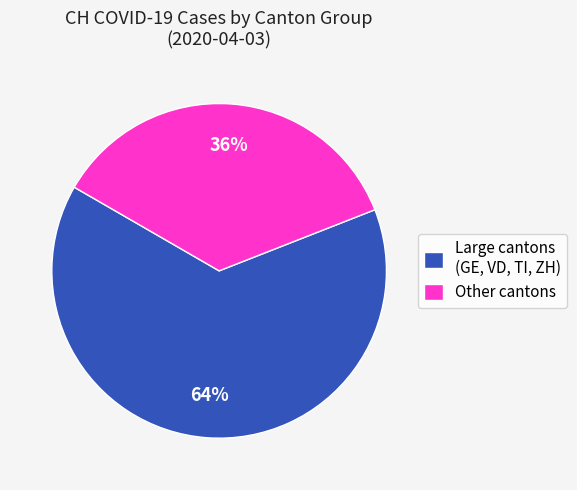

Is there any slice that represents more than half of the pie?

Yes